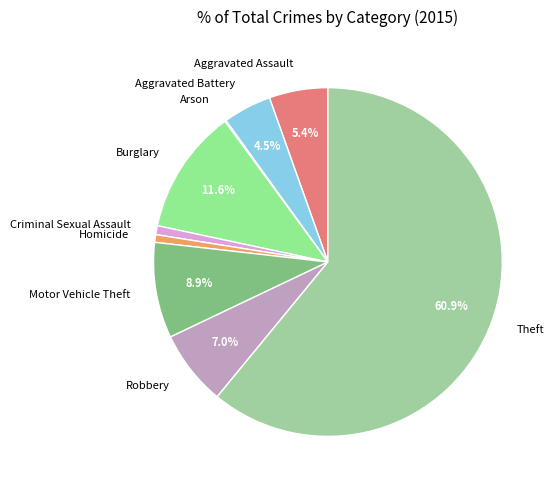

The Motor Vehicle Theft slice represents 17% of the pie. True or false?

False